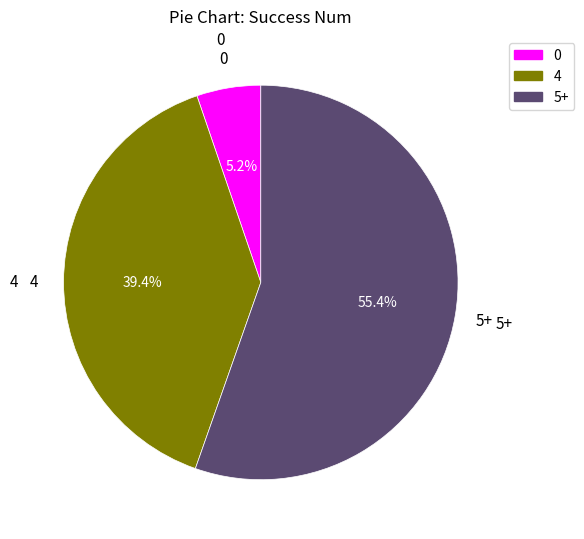

How many segments does this pie chart have?

3